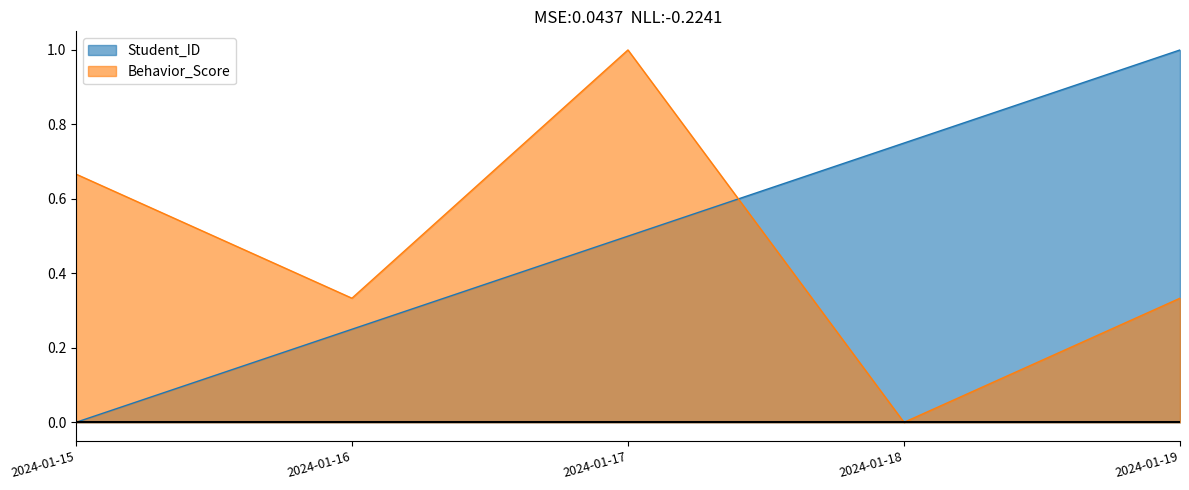

At which category is the sum across all series the highest?

2024-01-17